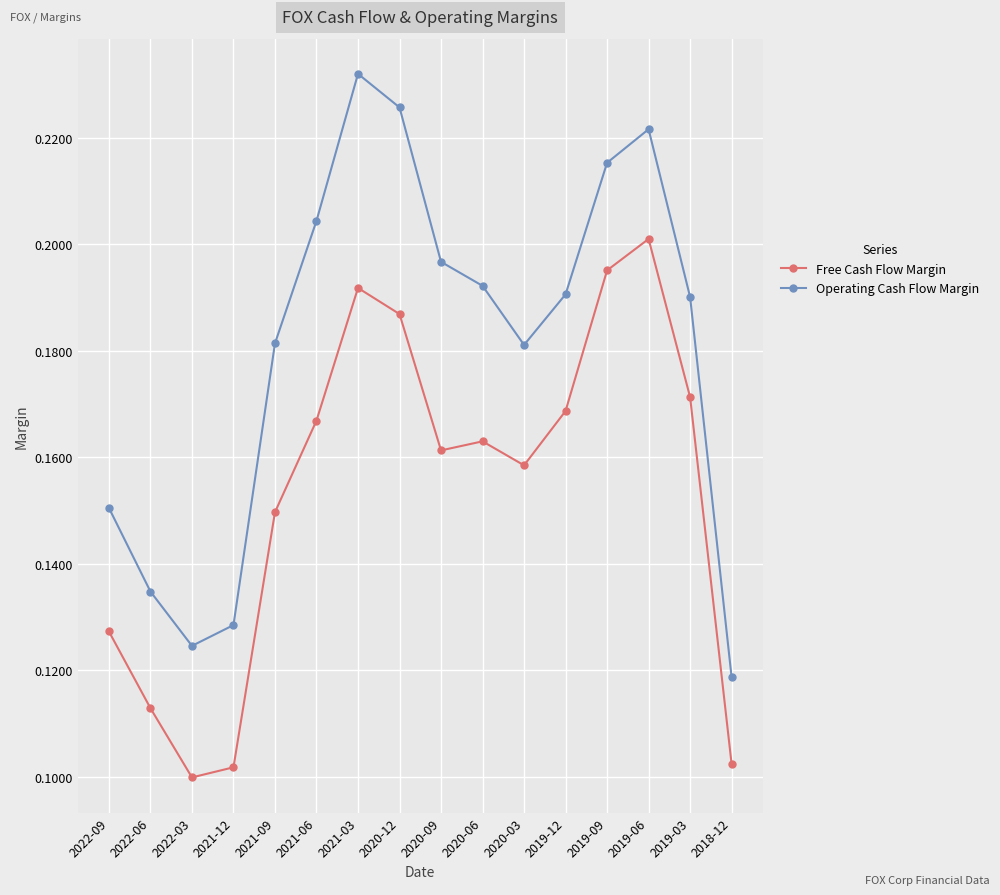

True or false: Operating Cash Flow Margin and Free Cash Flow Margin intersect in this chart.

False